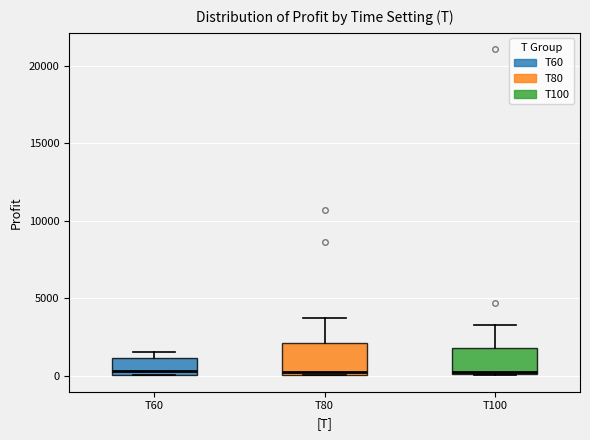

Reading left to right, transcribe this box plot: for each box, give where its median line is, the range the box spans, and where its two whiskers end, as read against the y-axis. The values are not printed on the chart, so give them approximately, as read against the axis.

T60: median 500, box 0 to 1000, whiskers 0 to 1500
T80: median 500, box 0 to 2000, whiskers 0 to 3500
T100: median 500, box 0 to 2000, whiskers 0 to 3500